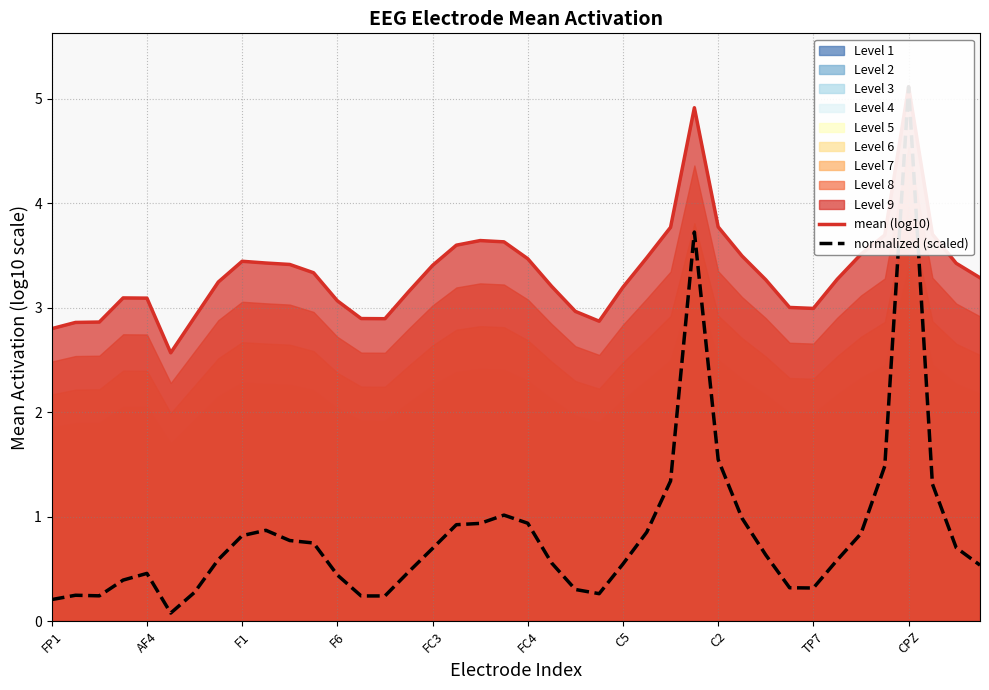

What is the average value of the mean (log10) series?

3.3